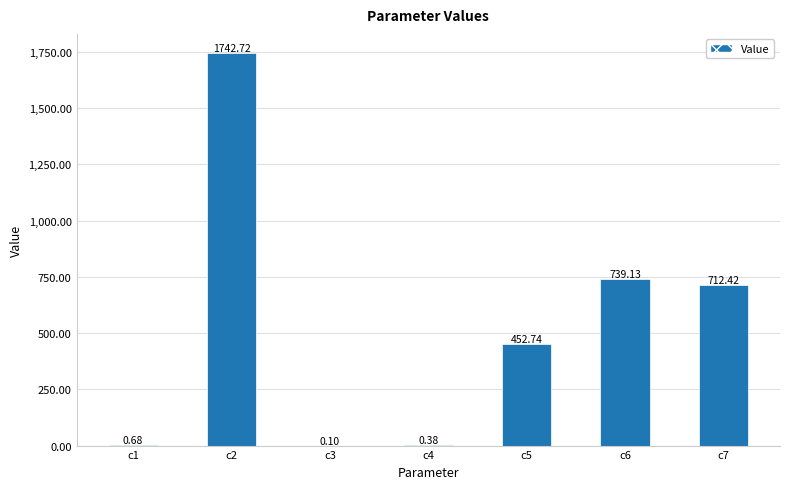

What is the sum of the values at c7 and c1?

713.1